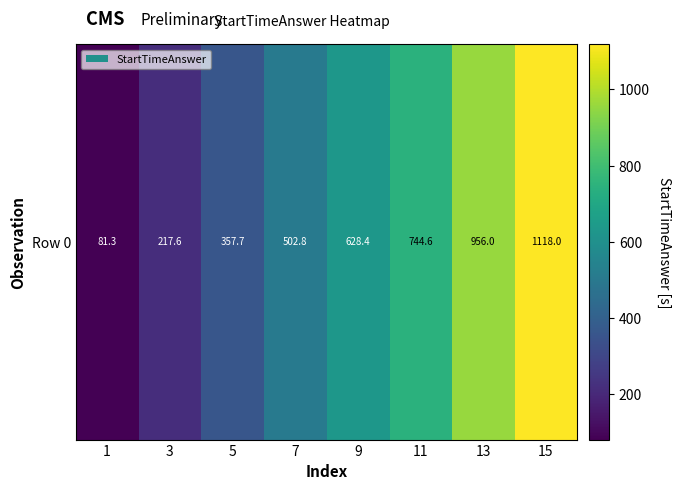

Between 11 and 7, which is larger?

11